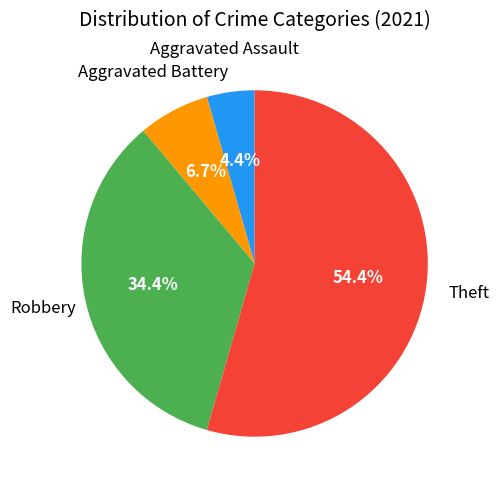

Which category has the biggest portion of the pie?

Theft